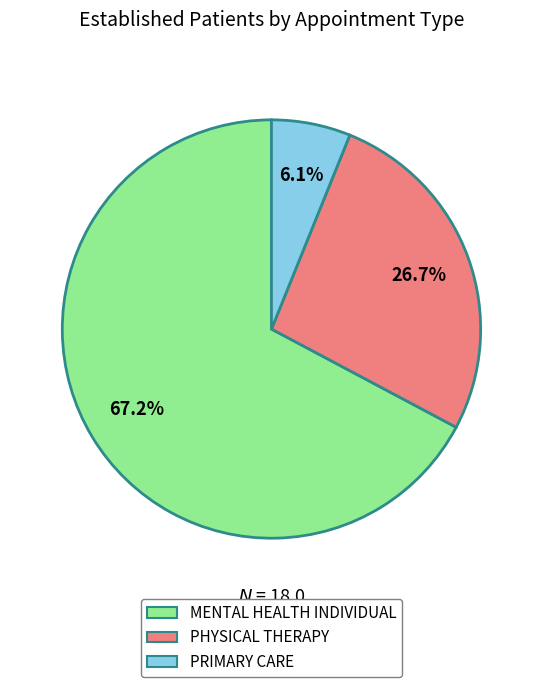

How many segments does this pie chart have?

3